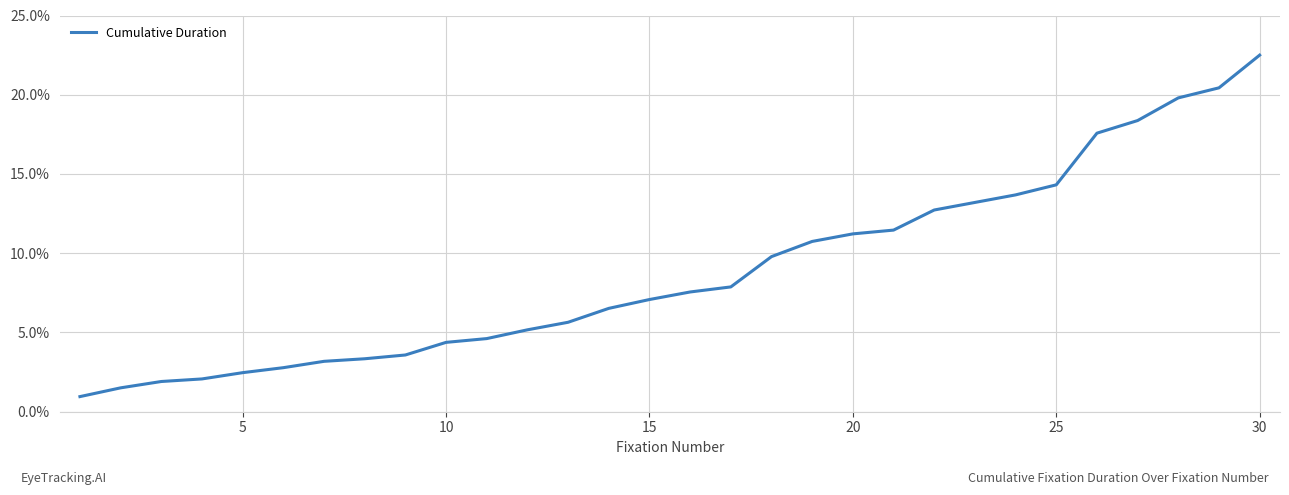

What is the greatest value displayed?

22.5